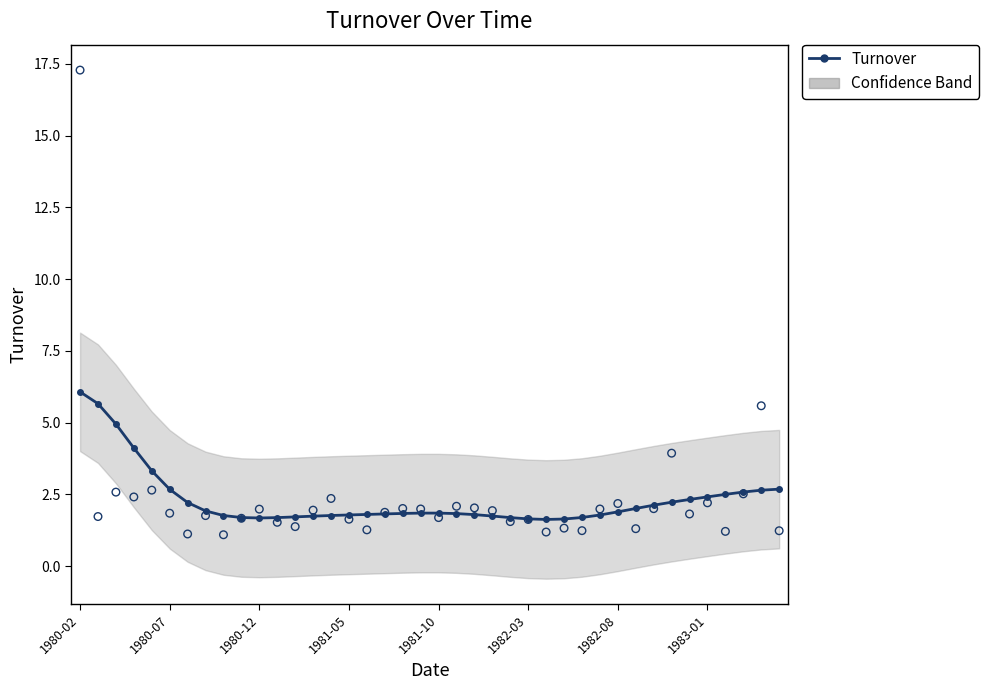

At which category is the sum across all series the highest?

1980-02